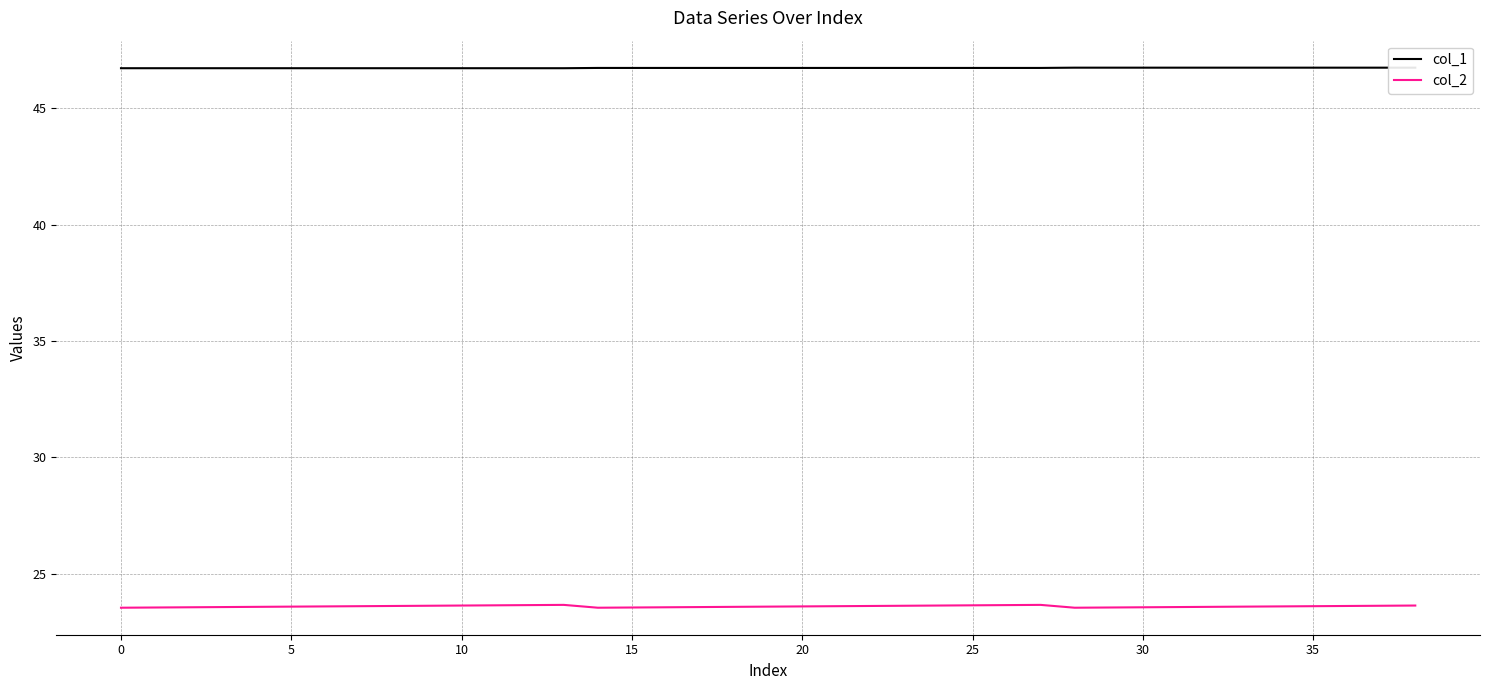

The value of col_2 at 12 is 12.3. True or false?

False